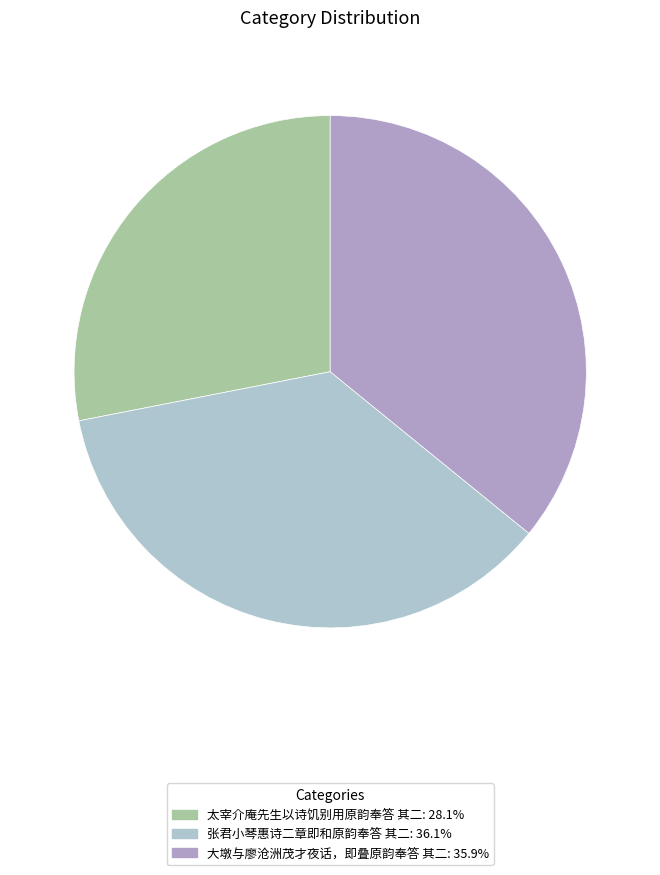

Rank the categories by value from highest to lowest.

张君小琴惠诗二章即和原韵奉答 其二, 大墩与廖沧洲茂才夜话，即叠原韵奉答 其二, 太宰介庵先生以诗饥别用原韵奉答 其二